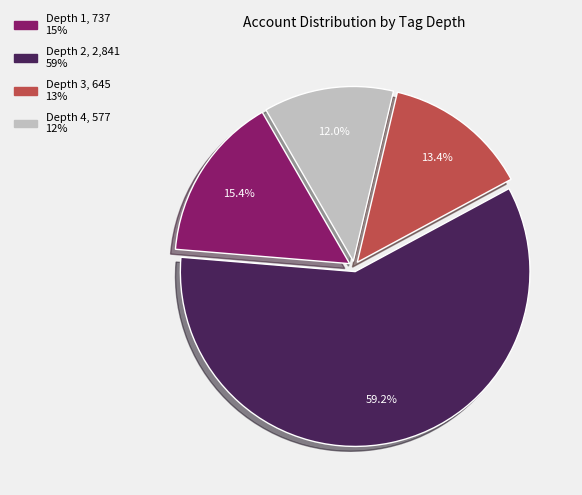

Is there any slice that represents more than half of the pie?

Yes